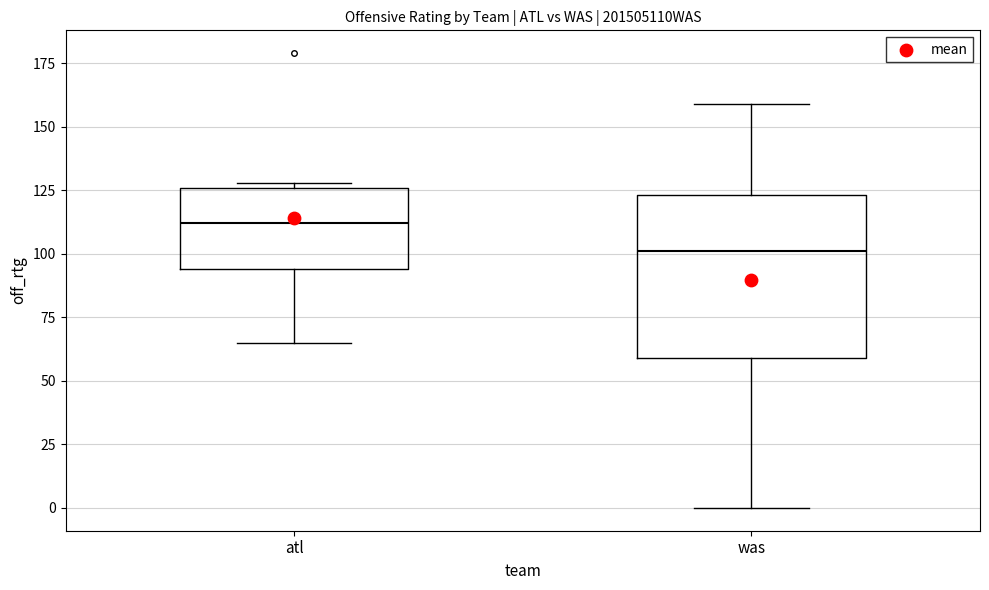

Which box has the highest median line?

atl